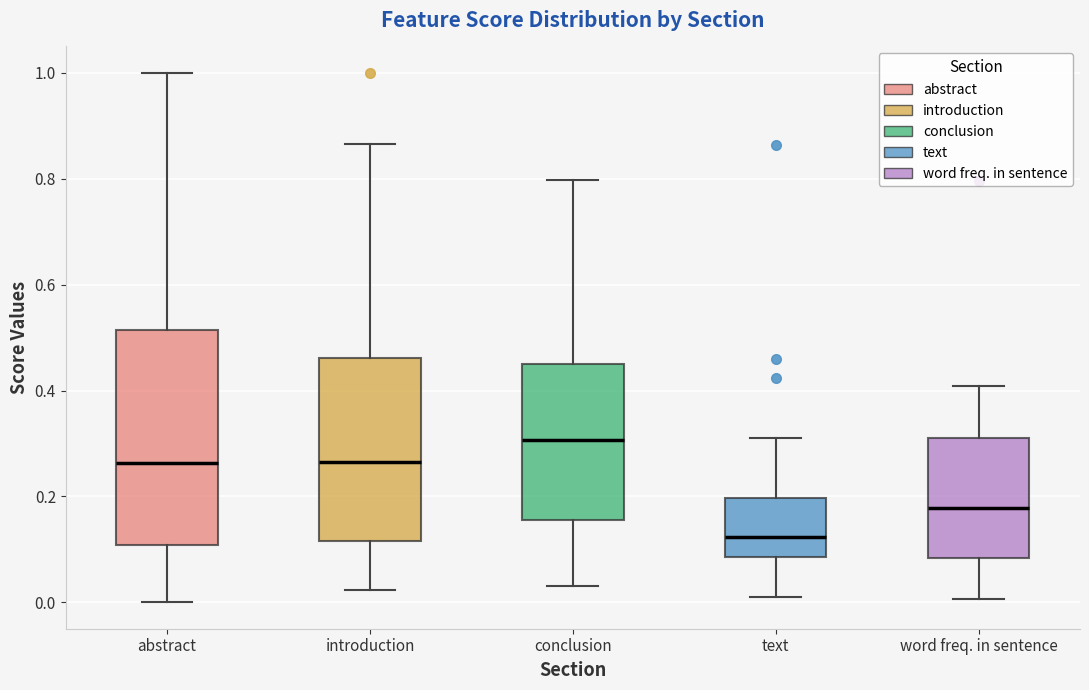

Which box has the lowest median line?

text